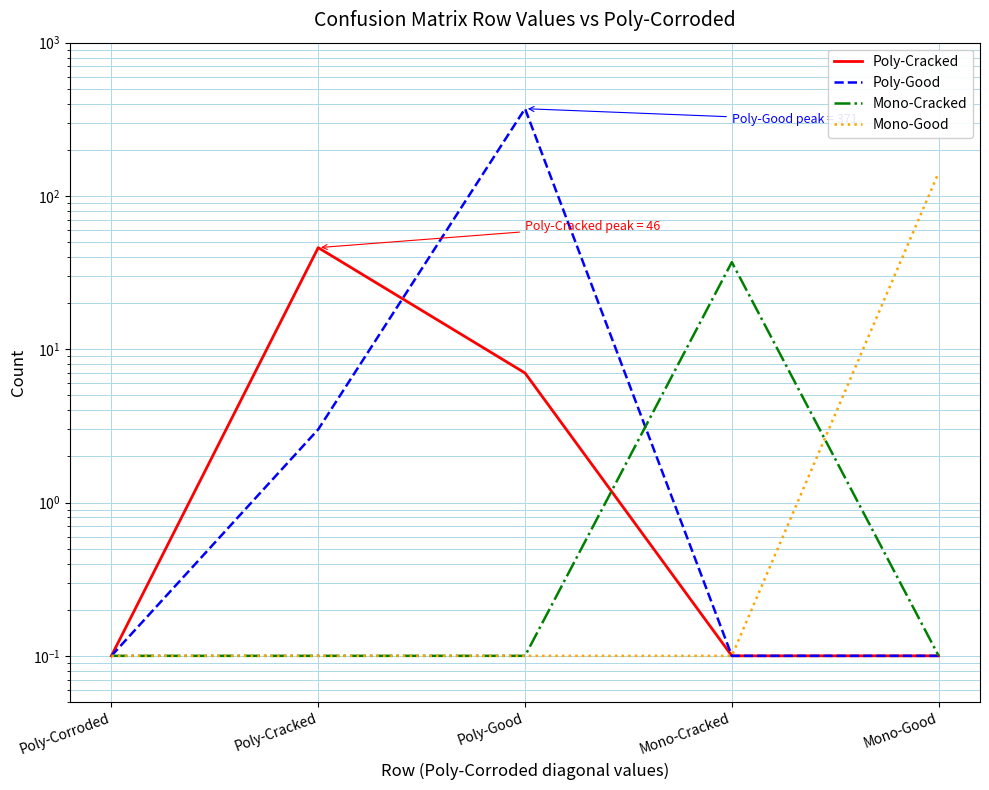

Reading right to left, what are all the values shown in this chart?

Poly-Cracked: Mono-Good=0.1	Mono-Cracked=0.1	Poly-Good=7.0	Poly-Cracked=46.0	Poly-Corroded=0.1
Poly-Good: Mono-Good=0.1	Mono-Cracked=0.1	Poly-Good=371.0	Poly-Cracked=3.0	Poly-Corroded=0.1
Mono-Cracked: Mono-Good=0.1	Mono-Cracked=37.0	Poly-Good=0.1	Poly-Cracked=0.1	Poly-Corroded=0.1
Mono-Good: Mono-Good=142.0	Mono-Cracked=0.1	Poly-Good=0.1	Poly-Cracked=0.1	Poly-Corroded=0.1